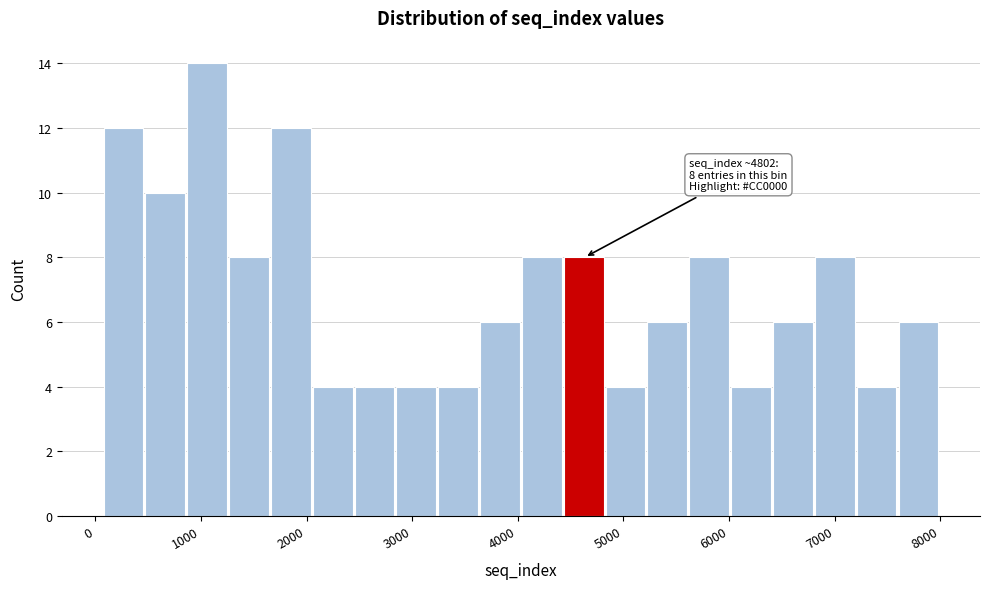

Around what value on the x-axis is the tallest bar? Give the approximate position of its centre, as read against the axis.

1100